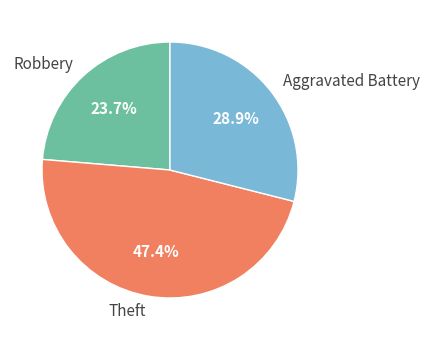

Is Robbery the majority of the pie?

No